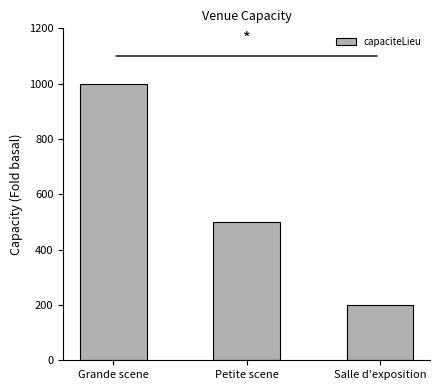

List the labels in order of value, smallest first.

Salle d'exposition, Petite scene, Grande scene